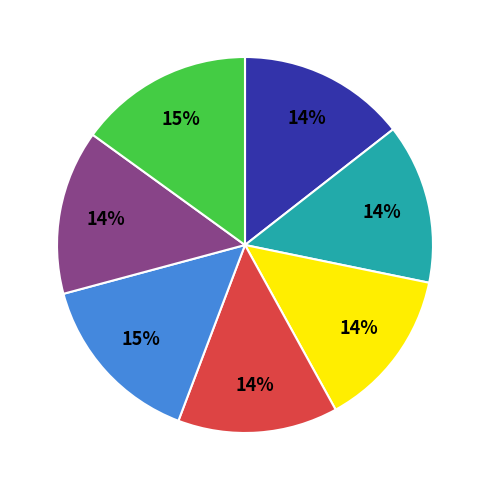

To the nearest percent, what is the average slice percentage?

14%